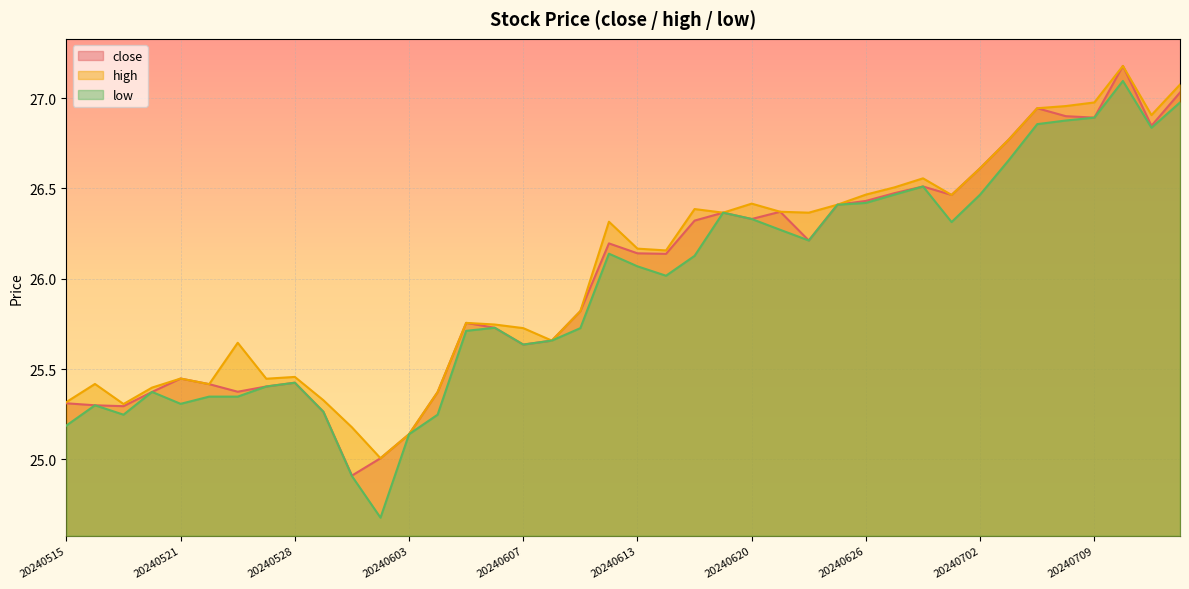

The value of low at 20240711 is 44.2. True or false?

False